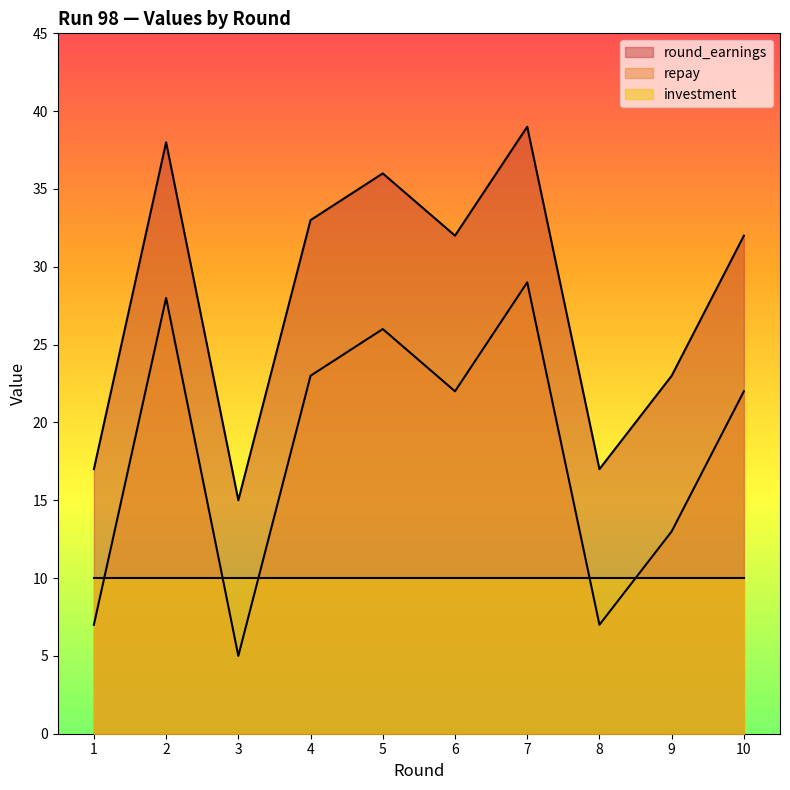

At which category is the sum across all series the highest?

7